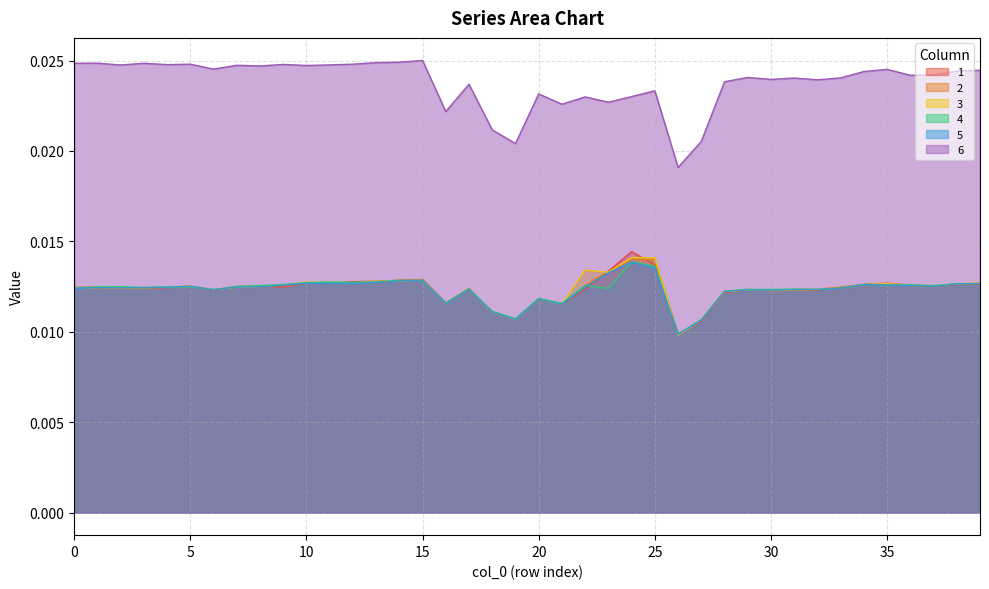

The 1 series shows 0.0 at 13. True or false?

True